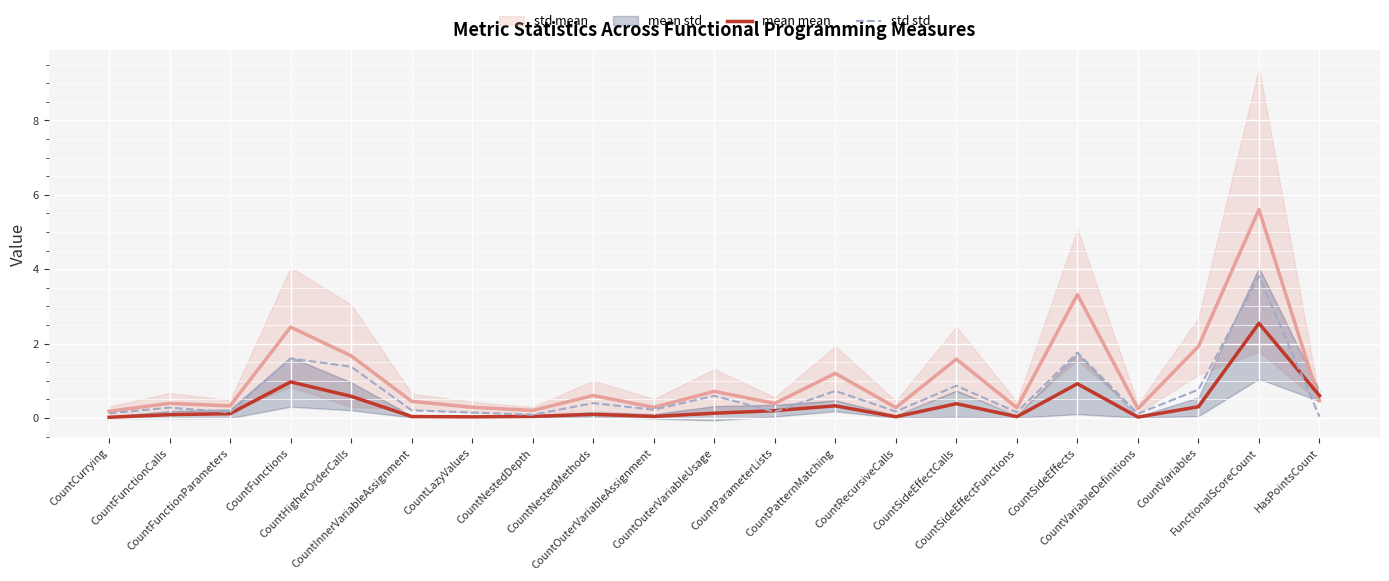

How many interior local valleys does the std mean series have?

7